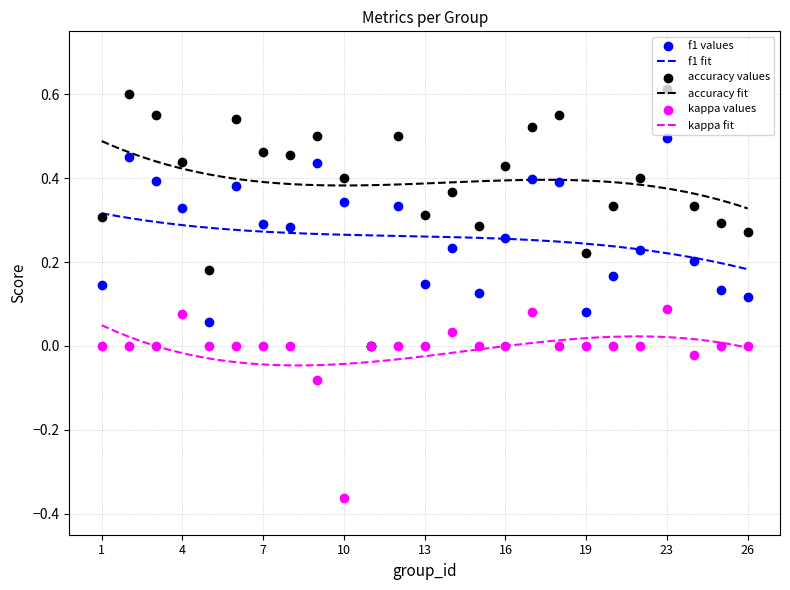

Which series has the largest total across all categories?

accuracy